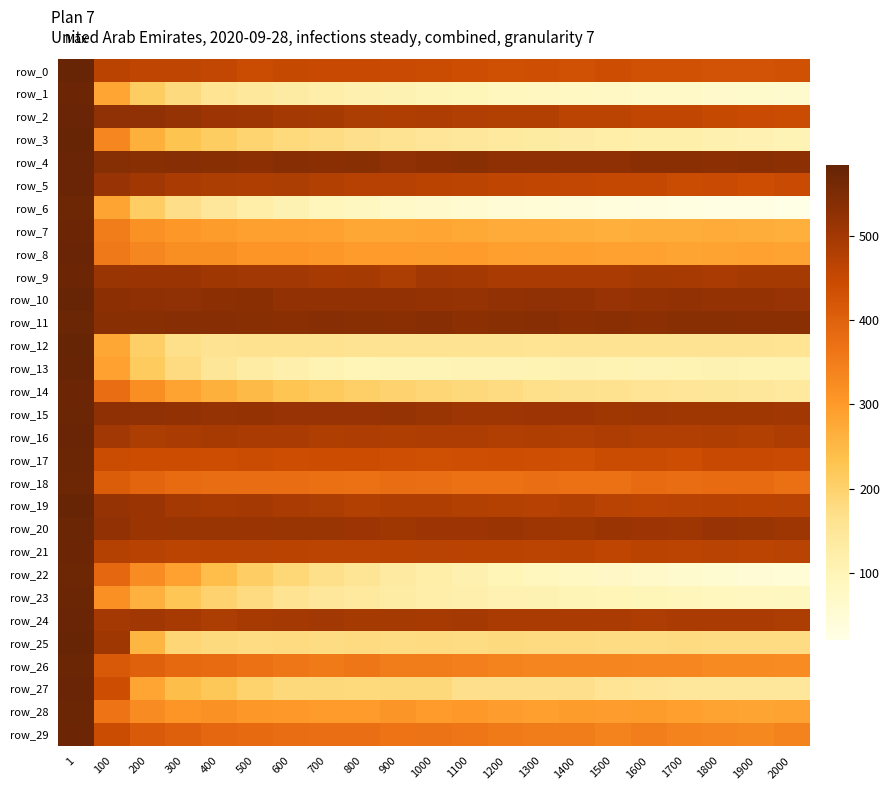

Rank the categories by row_1 value from highest to lowest.

1, 100, 200, 300, 400, 500, 600, 700, 800, 900, 1000, 1100, 1200, 1300, 1400, 1500, 1600, 1700, 1800, 1900, 2000